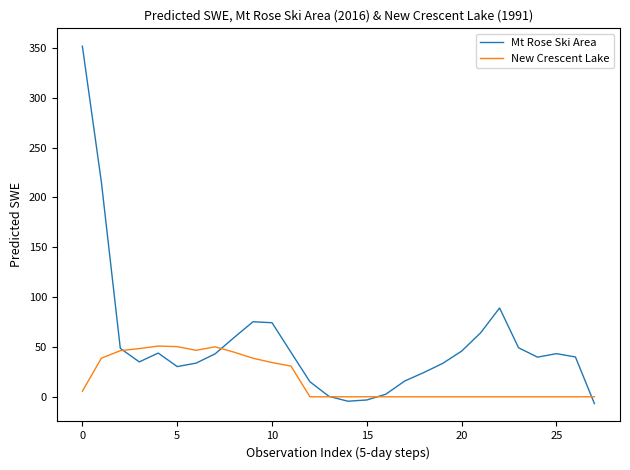

What is the maximum value for New Crescent Lake?

50.9